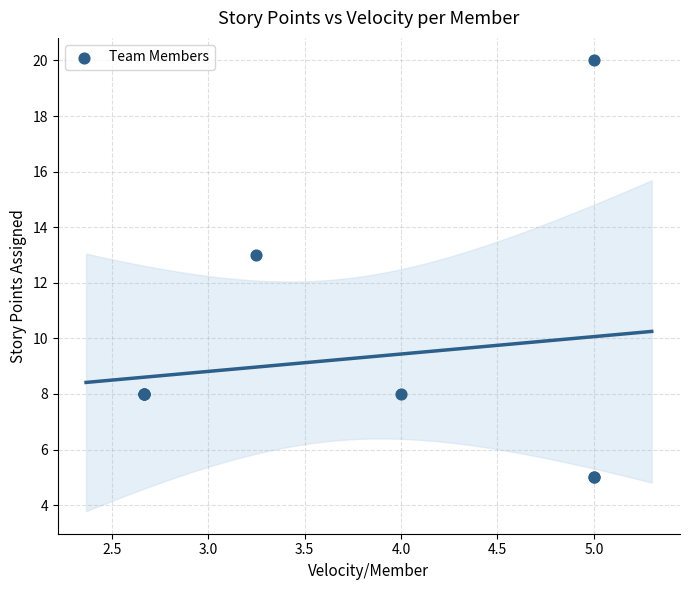

What Y value in the scatter plot is closest to 12?

13